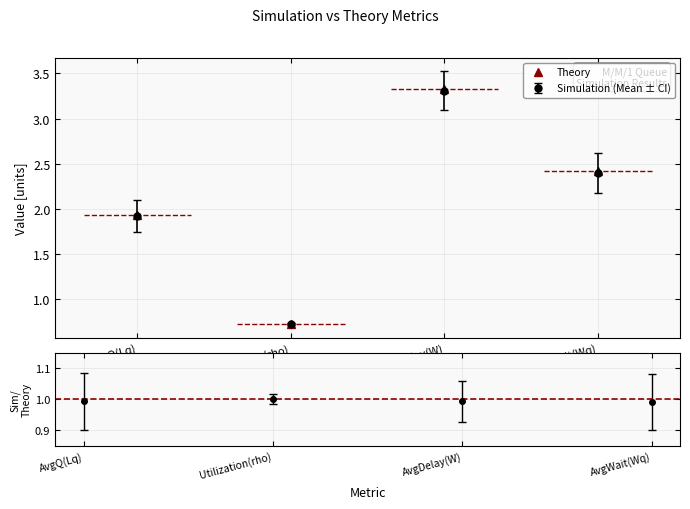

What is the label of the 2nd point from the left?

Utilization(rho)